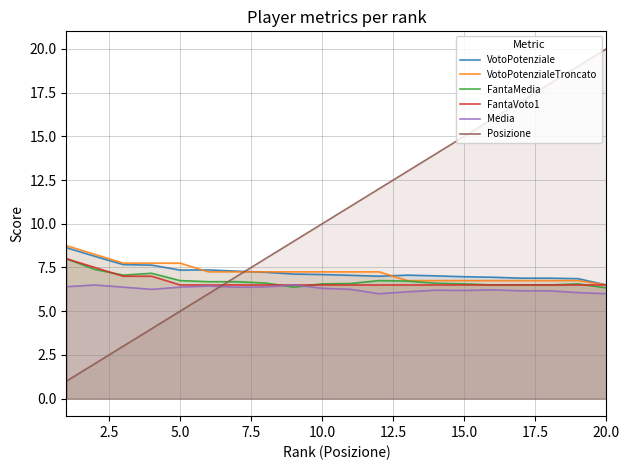

What is the sum of the FantaMedia values at 20.0 and 10.0?

12.9